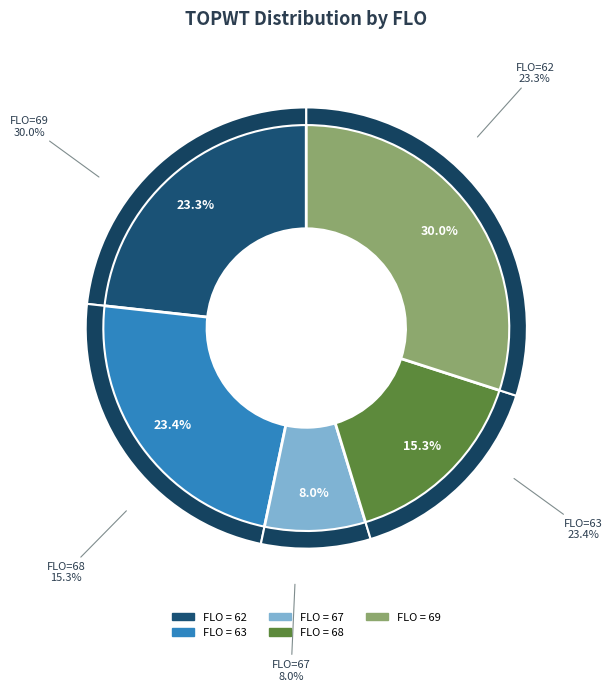

Is 63 the majority of the pie?

No